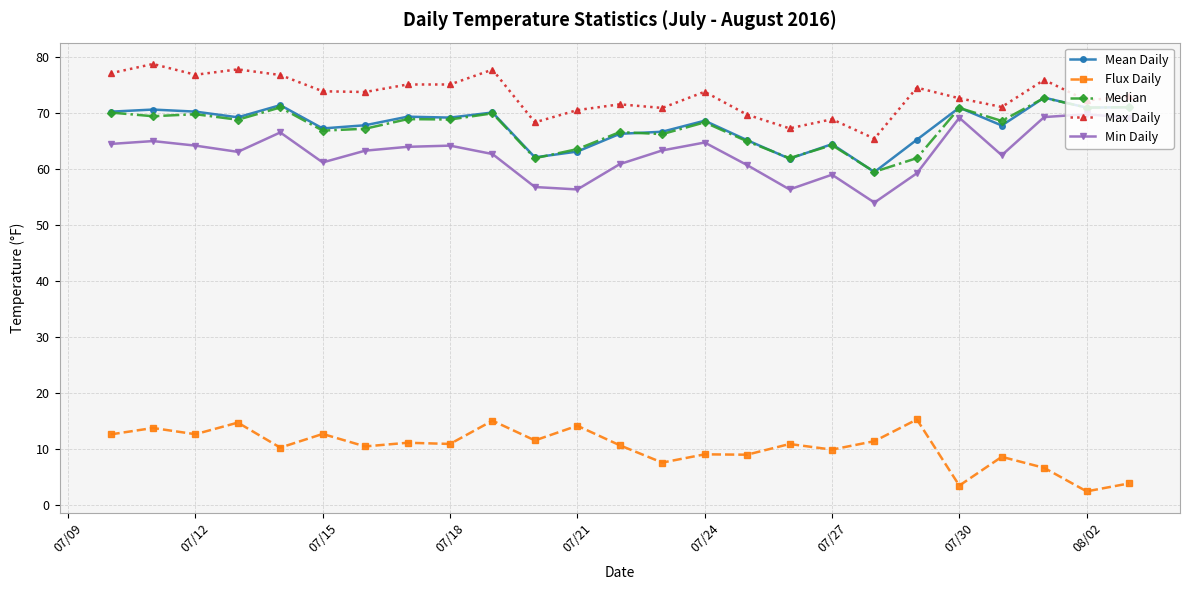

Which series has the largest total across all categories?

Max Daily